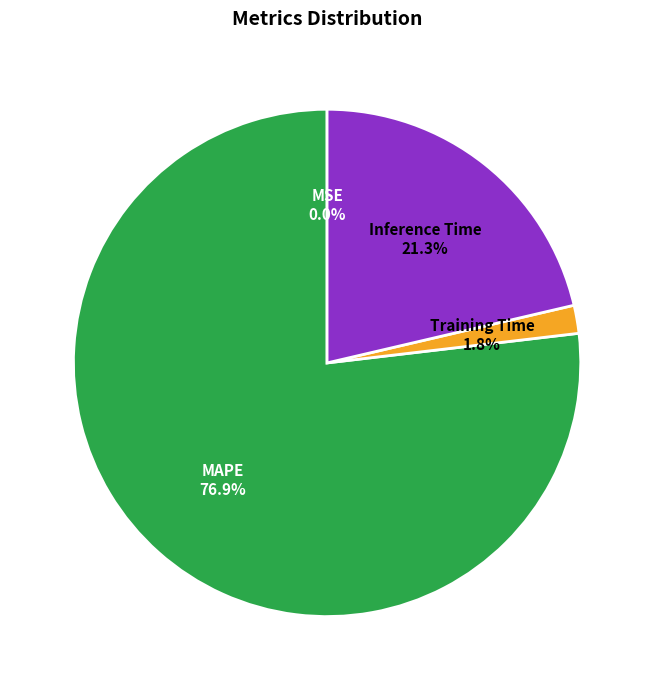

Which category has the biggest portion of the pie?

MAPE